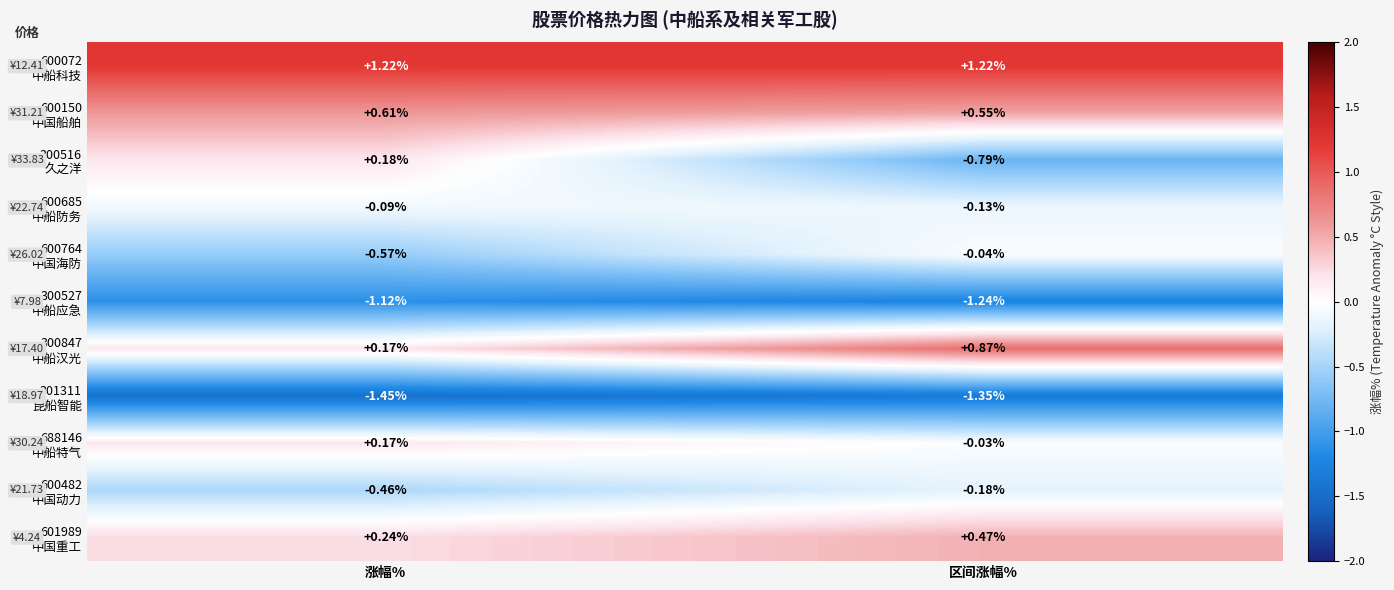

Which label corresponds to the smallest value in the chart?

涨幅%